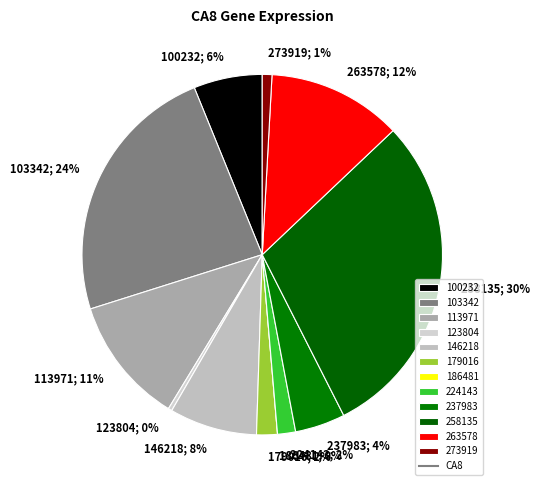

How many segments does this pie chart have?

12